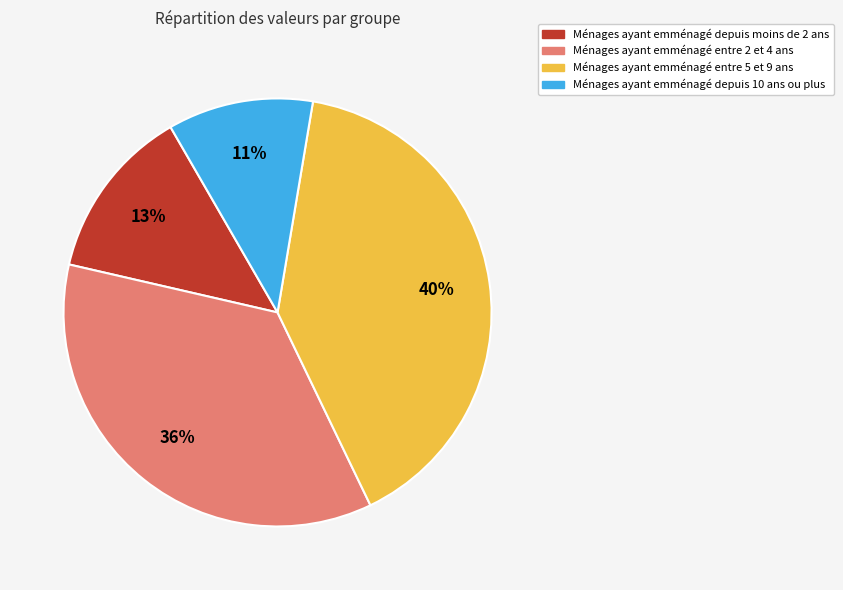

To the nearest percent, what is the difference between the largest and smallest slice percentages?

29%